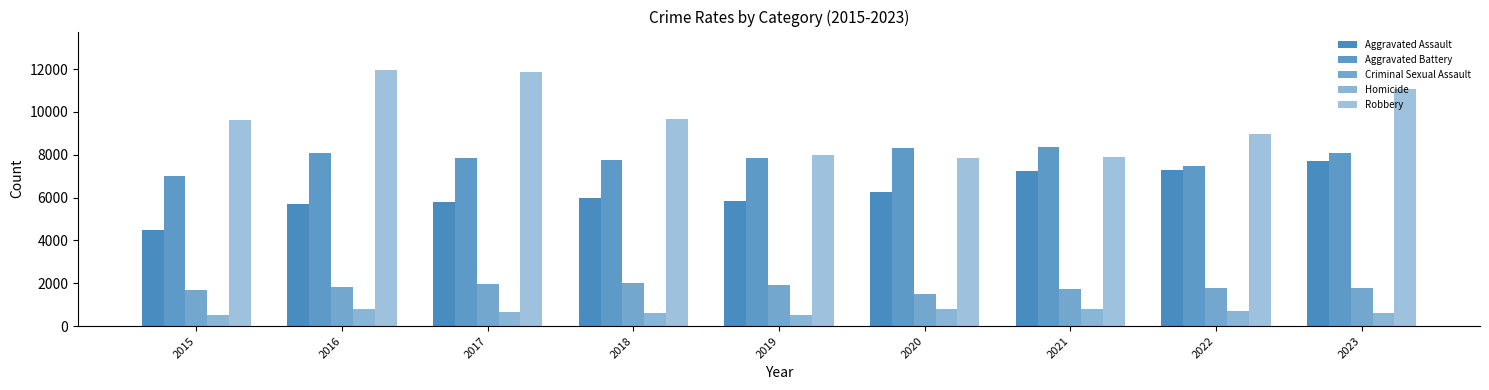

How many bars are there in total?

45